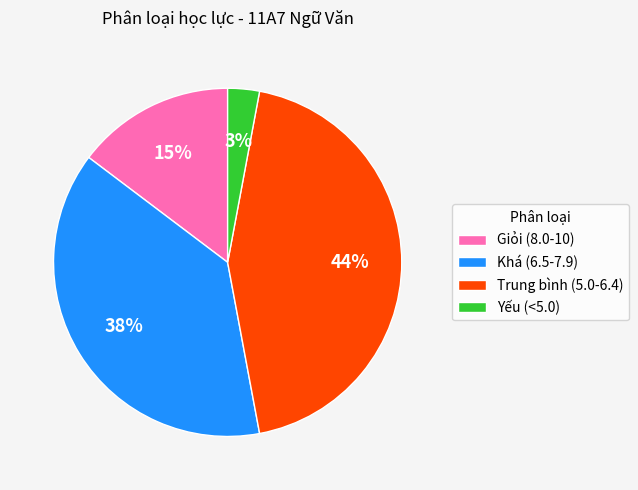

To the nearest percent, what is the difference between the largest and smallest slice percentages?

41%